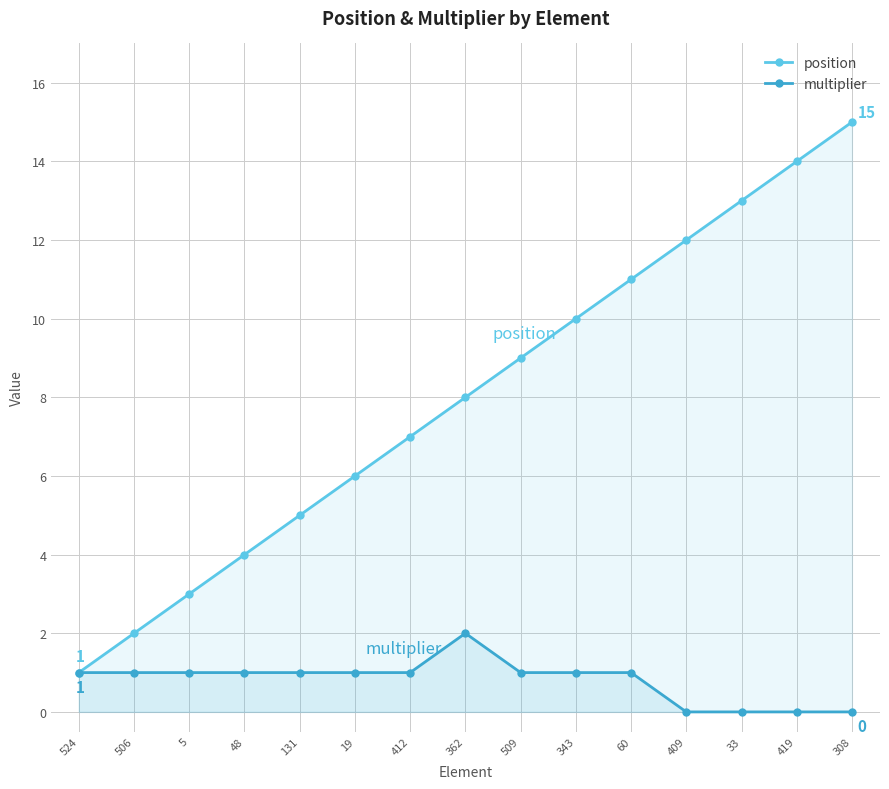

What is the label of the 3rd point from the left?

5